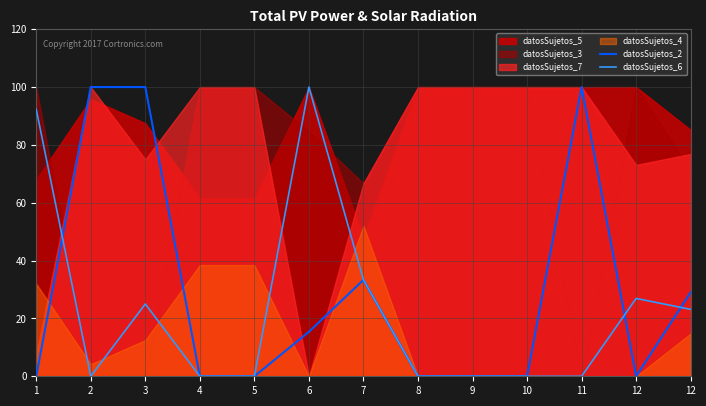

What is the value of the datosSujetos_6 point at the 12th from the left?

26.9